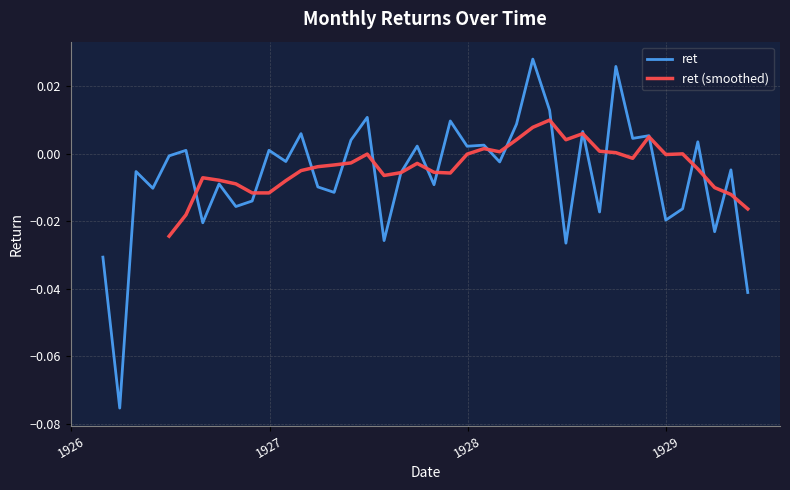

What is the sum of all values?

-0.3